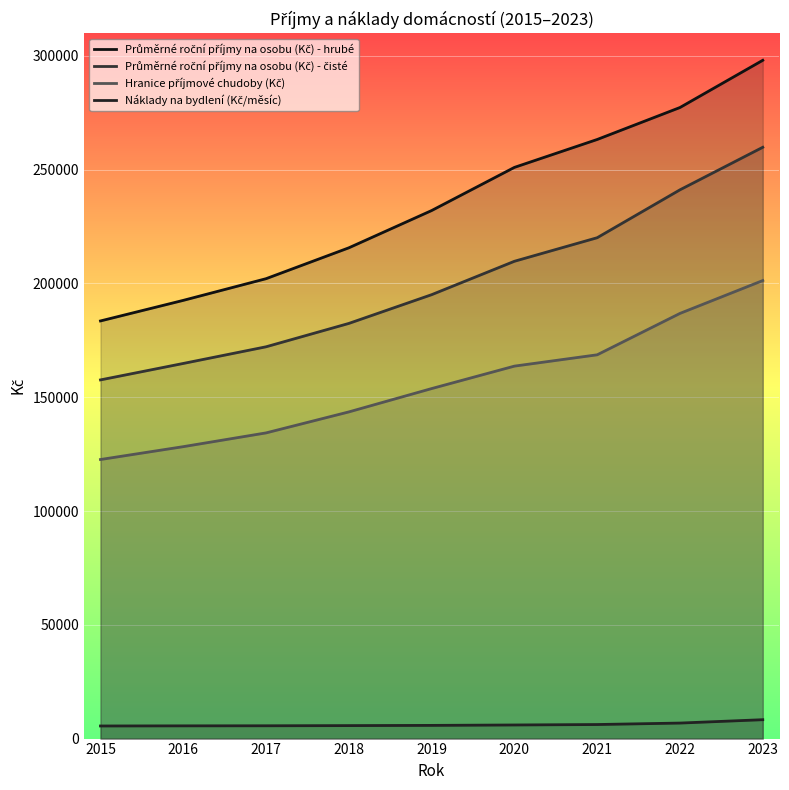

How many data points does each series have?

9